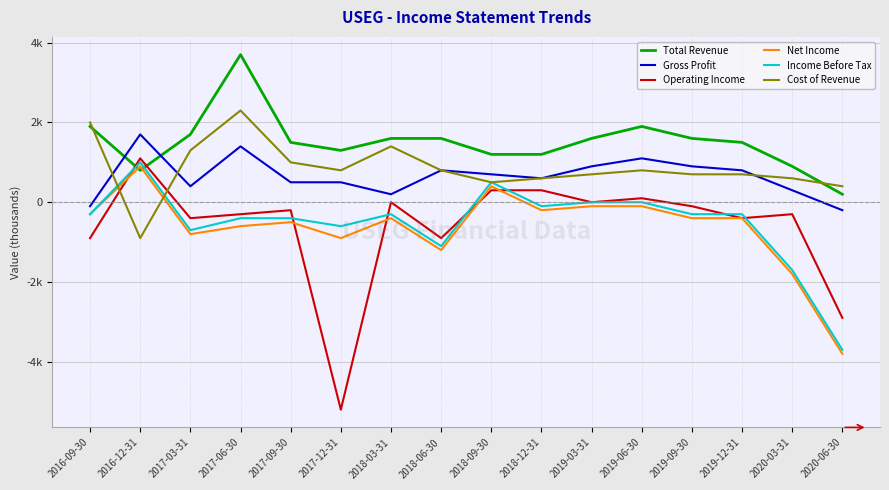

What is the difference between the Gross Profit values at 2020-06-30 and 2019-03-31?

1100